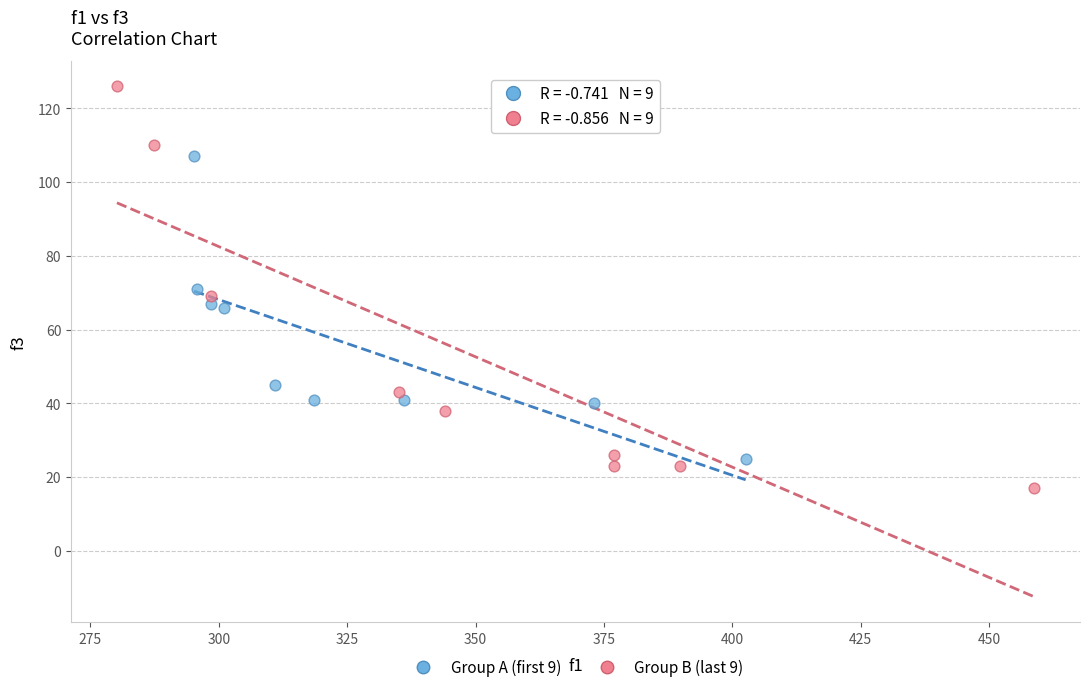

Which series contains the highest Y value?

Group B (last 9)